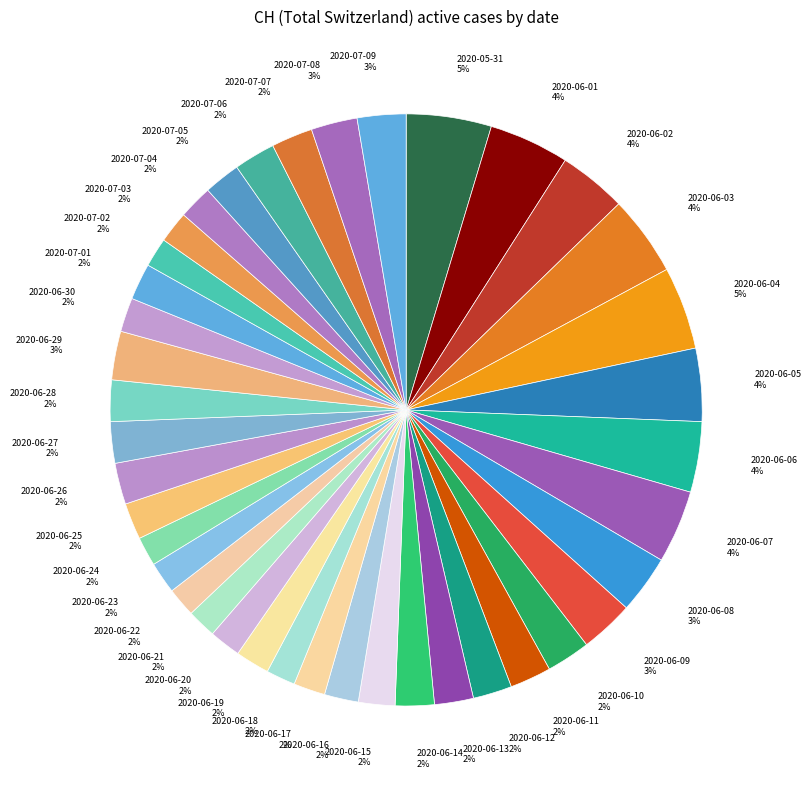

Combined, do 2020-07-02 and 2020-06-07 account for over 50%?

No